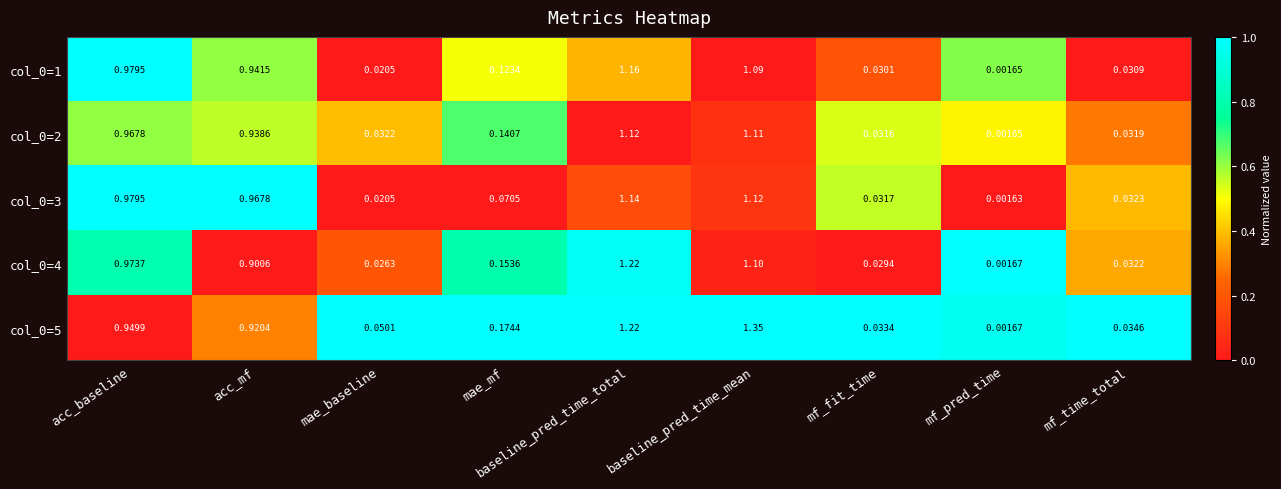

Rank the categories by col_0=3 value from highest to lowest.

baseline_pred_time_total, baseline_pred_time_mean, acc_baseline, acc_mf, mae_mf, mf_time_total, mf_fit_time, mae_baseline, mf_pred_time